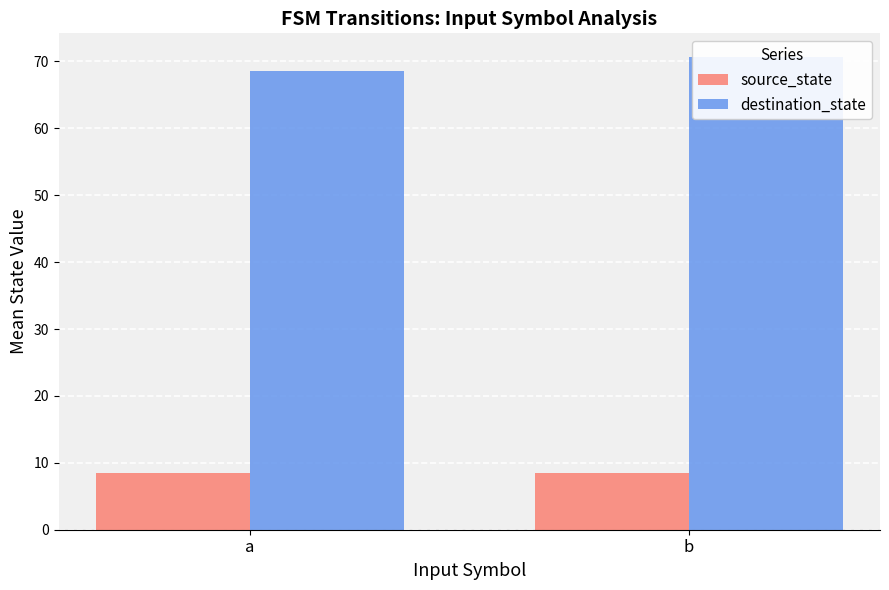

At how many categories does at least one series exceed 69?

1